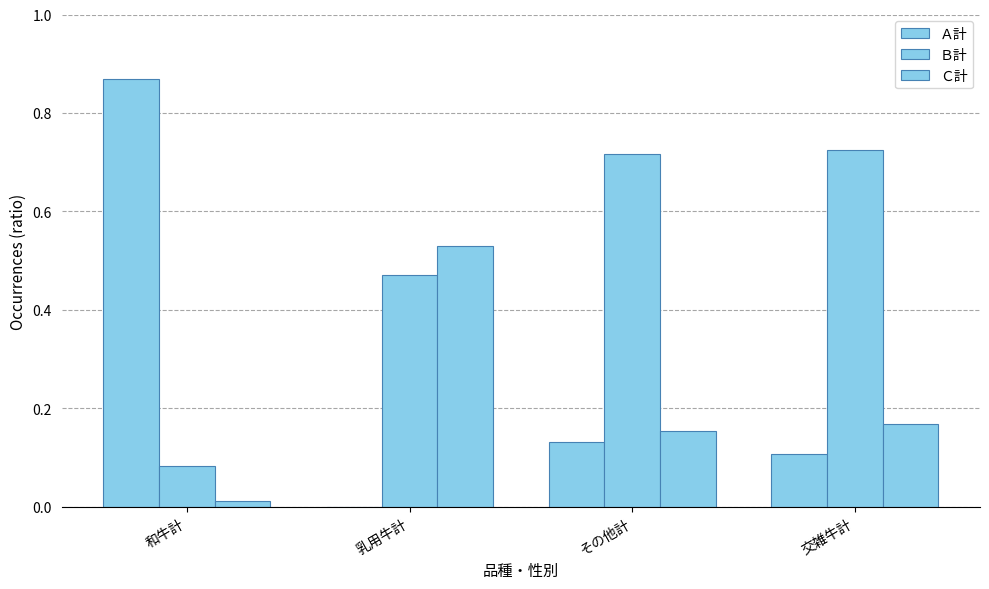

The Ａ計 series shows 0.9 at 和牛計. True or false?

True